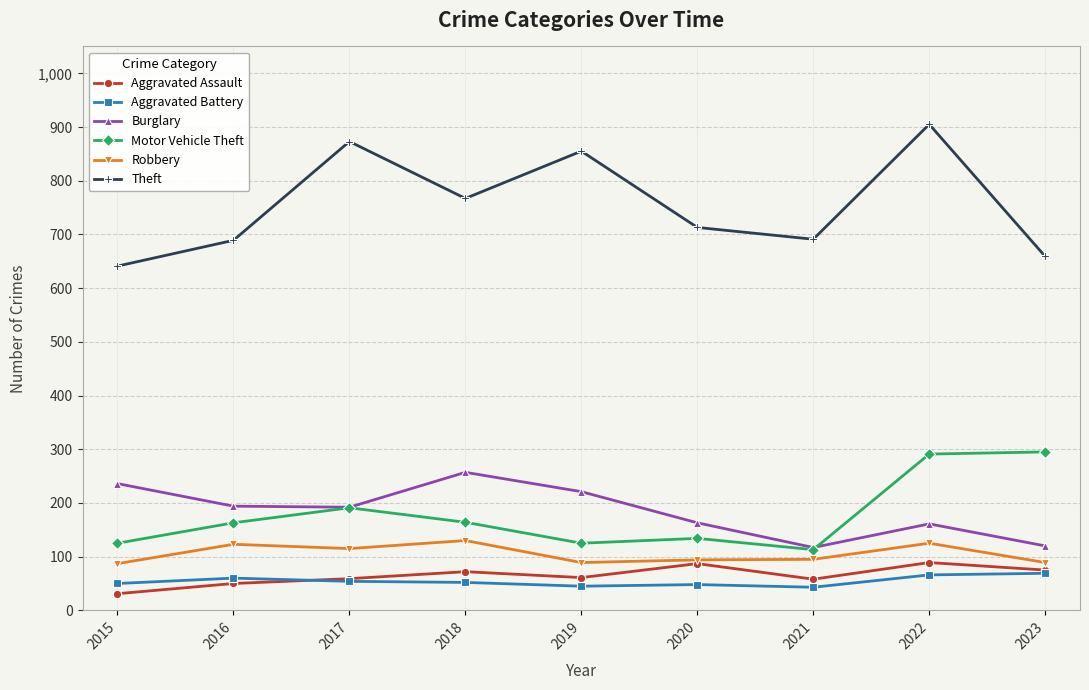

Which series has the widest spread of values?

Theft